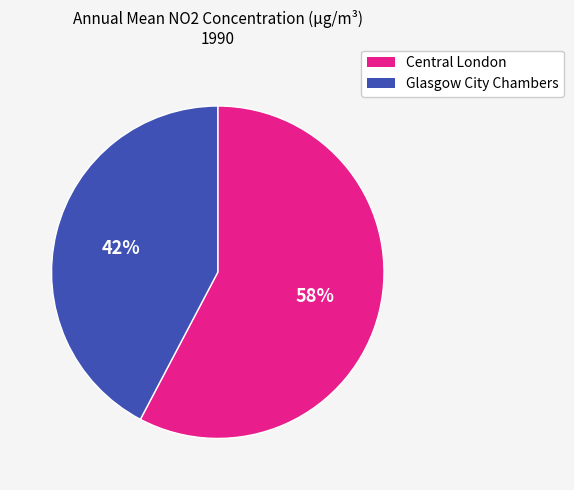

Is there any slice that represents more than half of the pie?

Yes